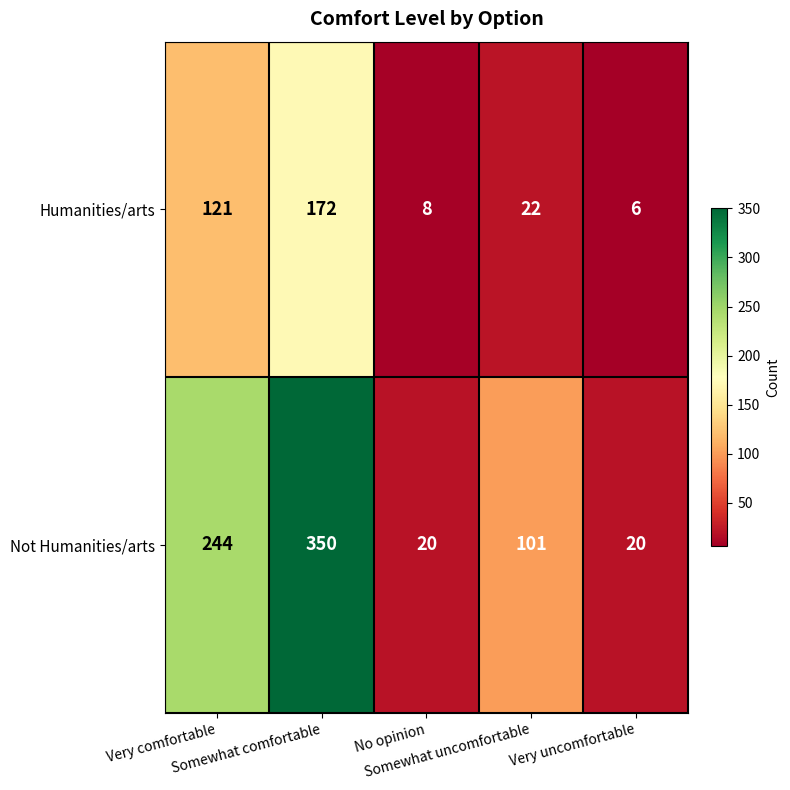

Rank the series by their maximum value, from lowest to highest.

Humanities/arts, Not Humanities/arts